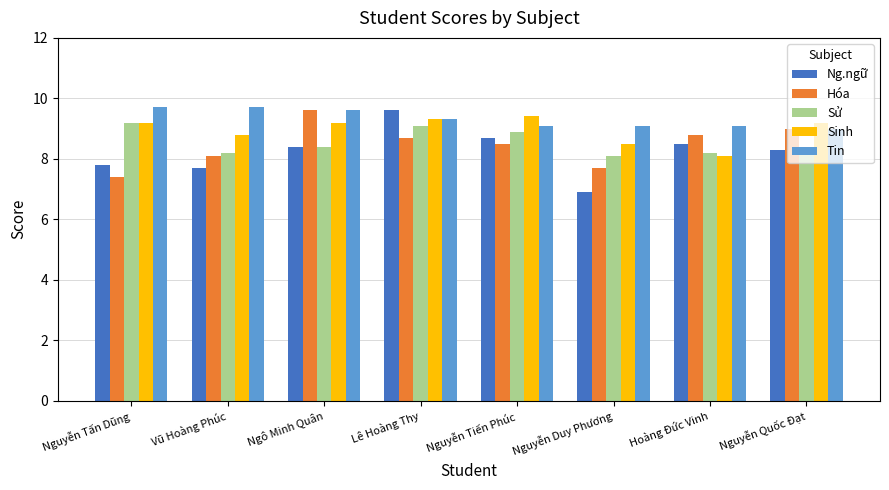

How many groups of bars are there?

8